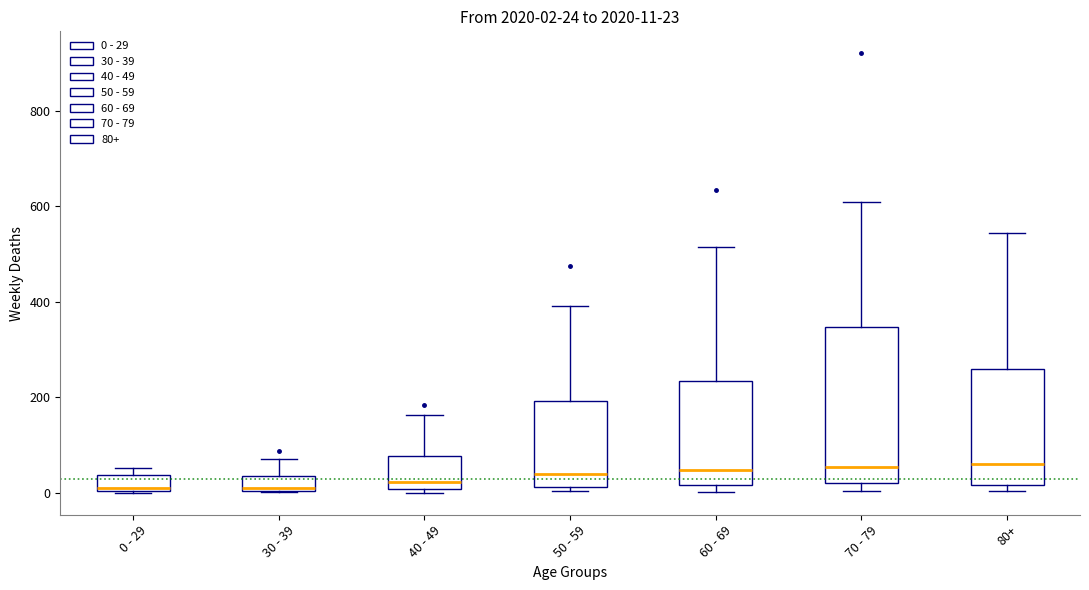

Which box is the tallest, from its lower edge to its upper edge?

70 - 79